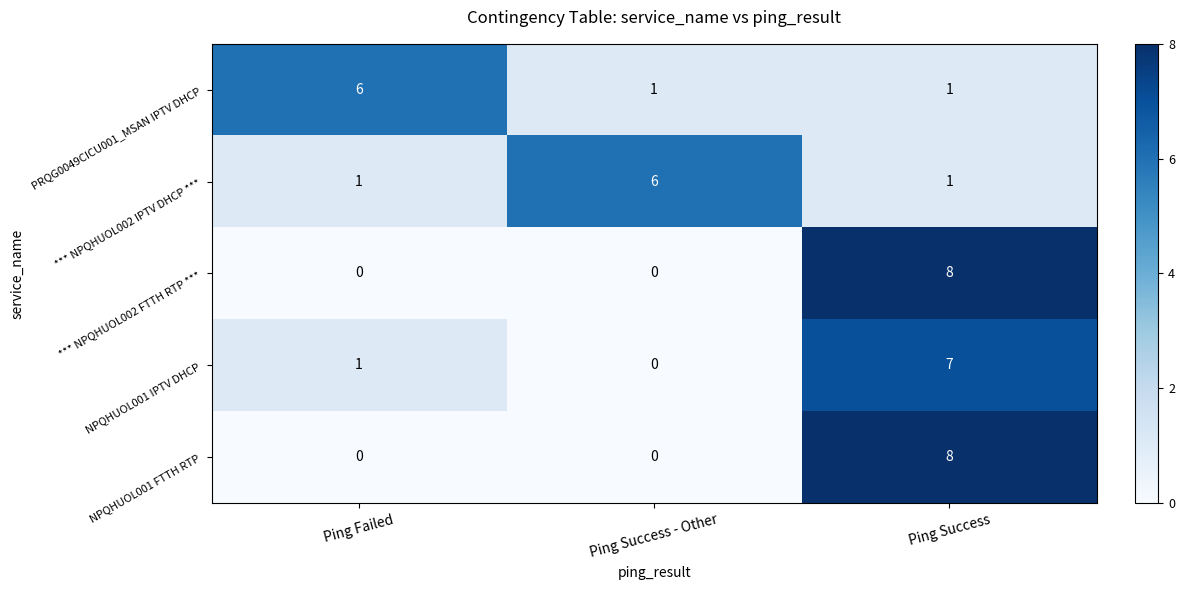

The value of NPQHUOL001 FTTH RTP at Ping Failed is -5. True or false?

False